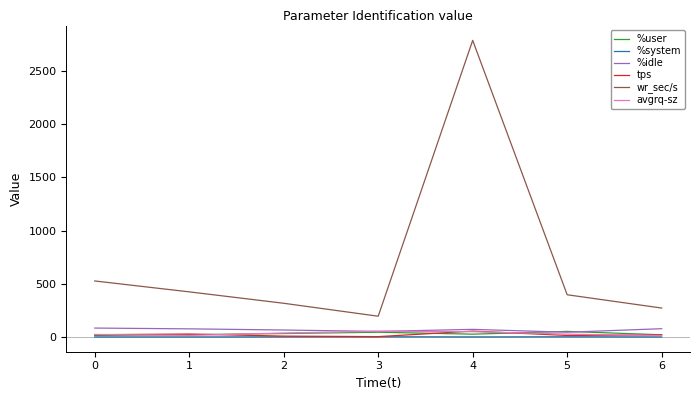

The value of %system at 4 is 1.4. True or false?

True